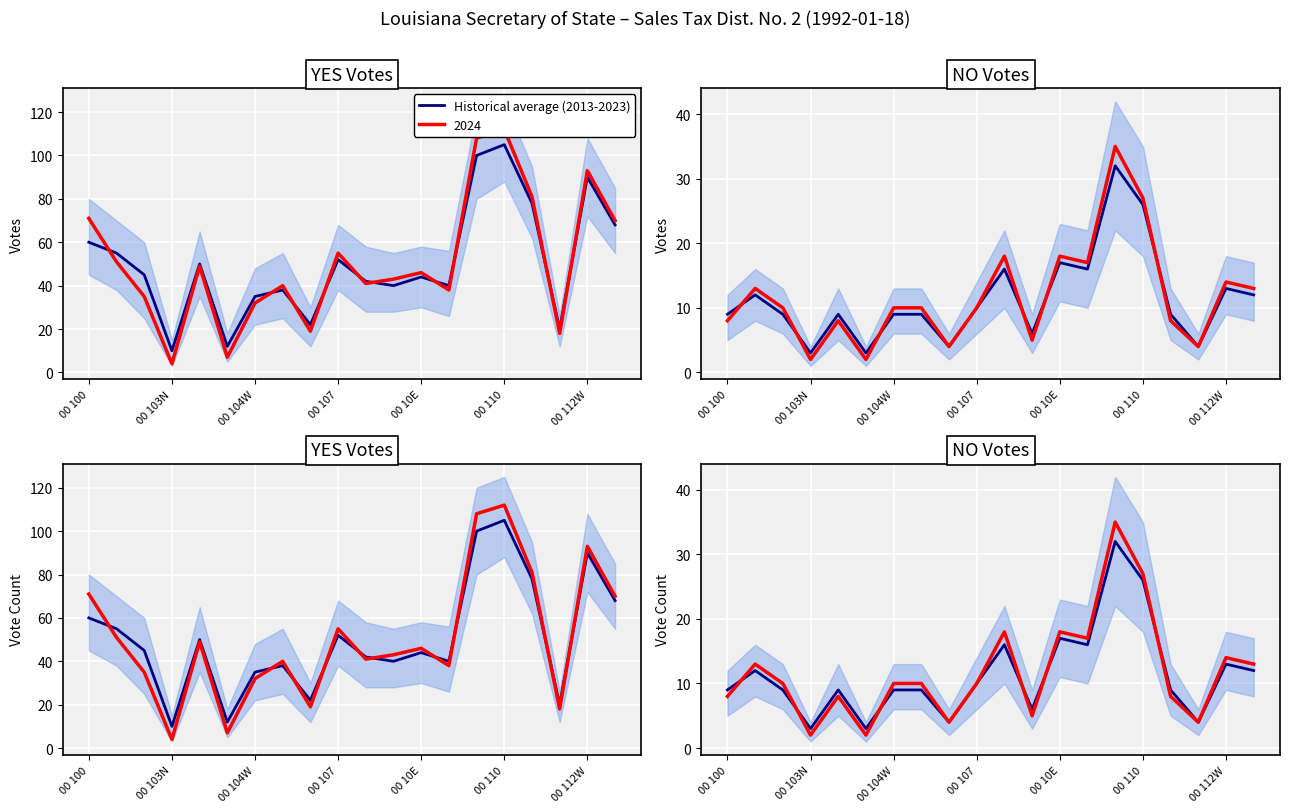

How many values exceed 9?

9